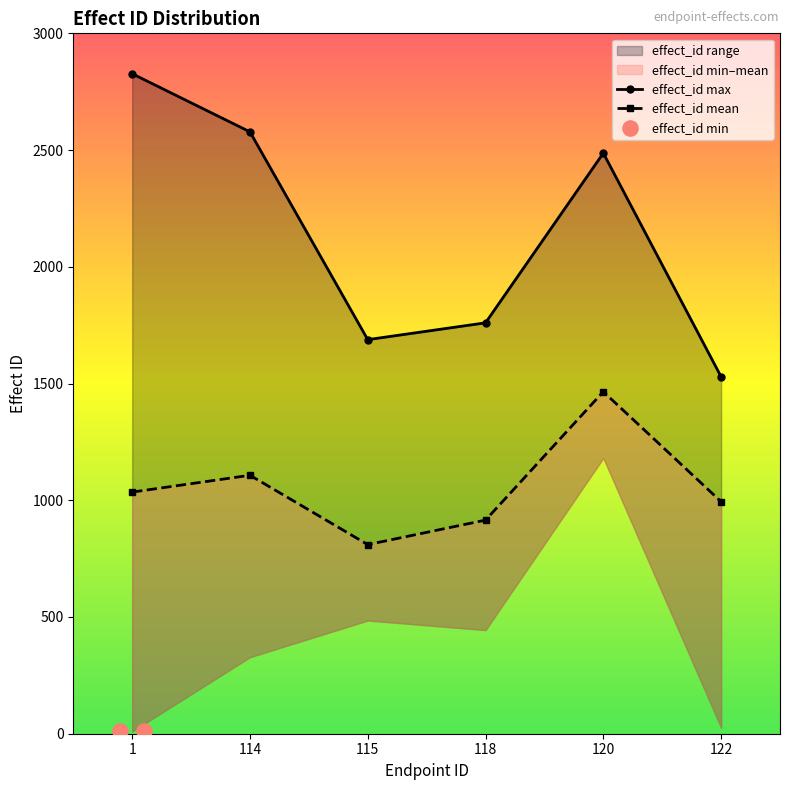

Is the value of effect_id_max at 1 greater than the value of effect_id_mean at 1?

Yes